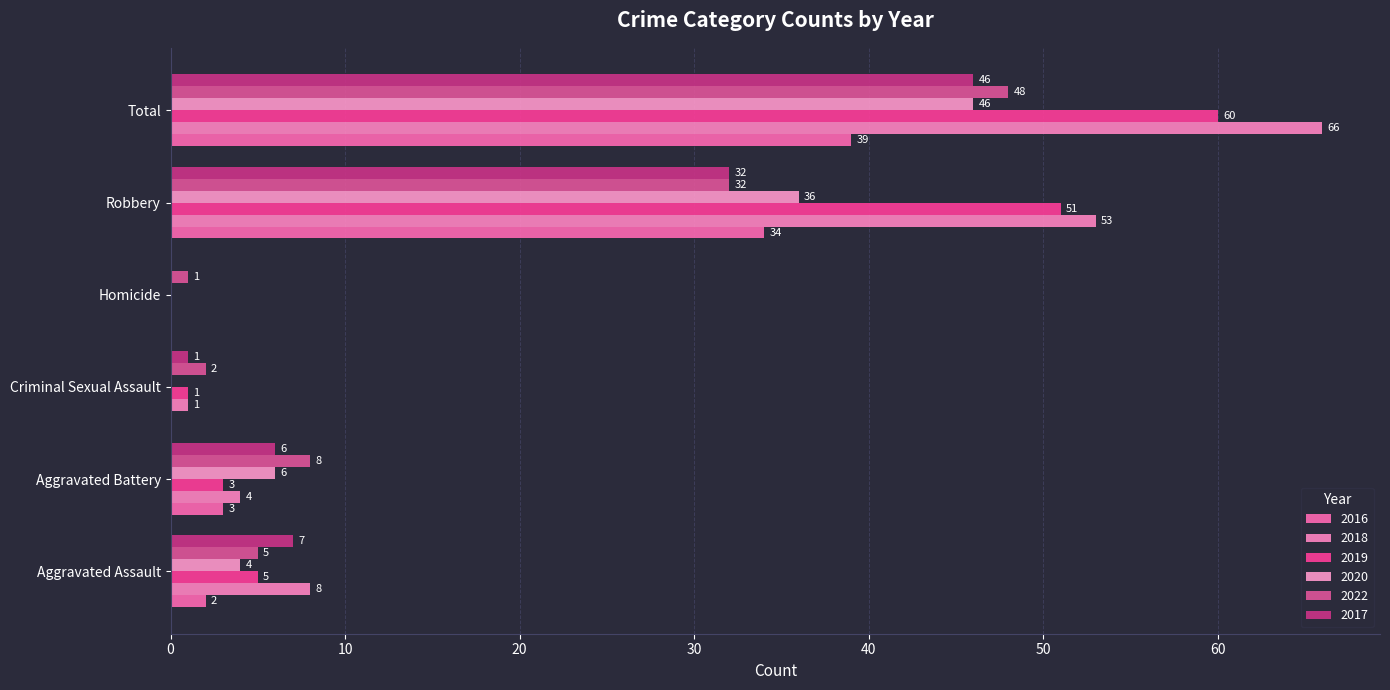

How many positive values does the 2016 series have?

4